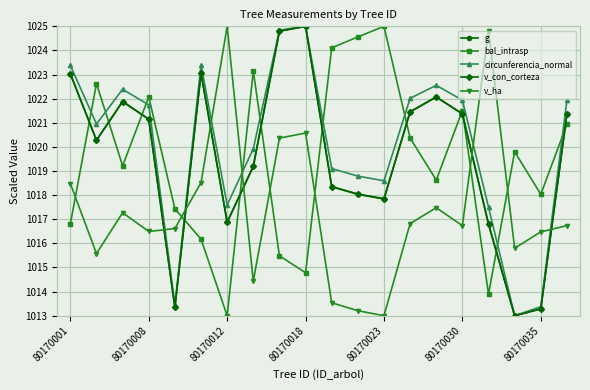

At how many categories does at least one series exceed 1015?

20